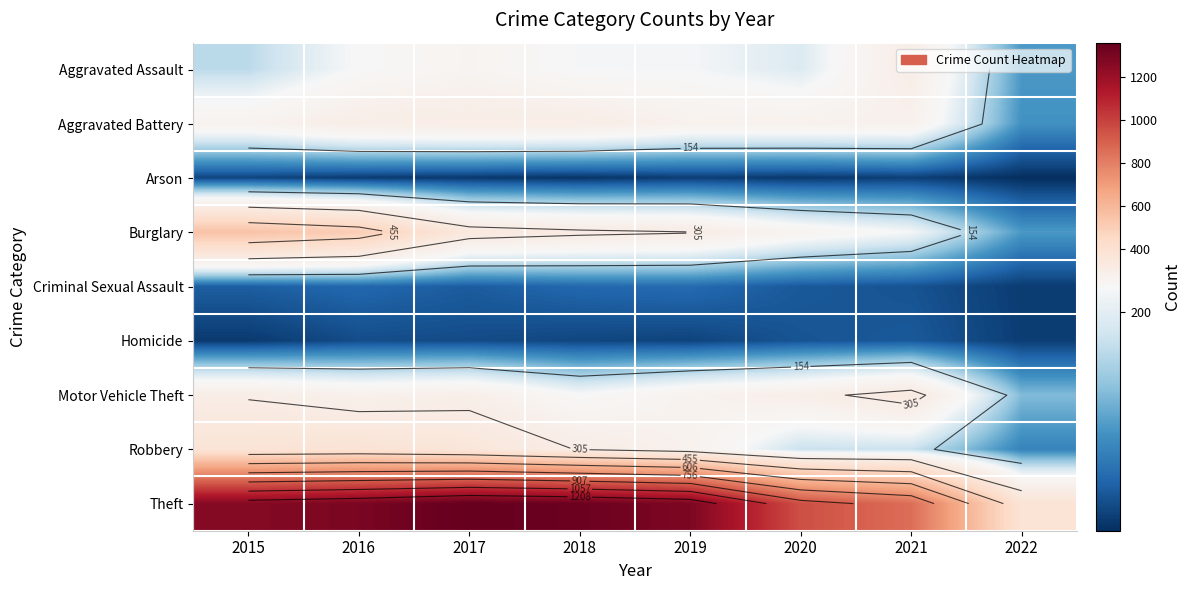

True or false: Aggravated Battery has a value of 303 at 2017.

True